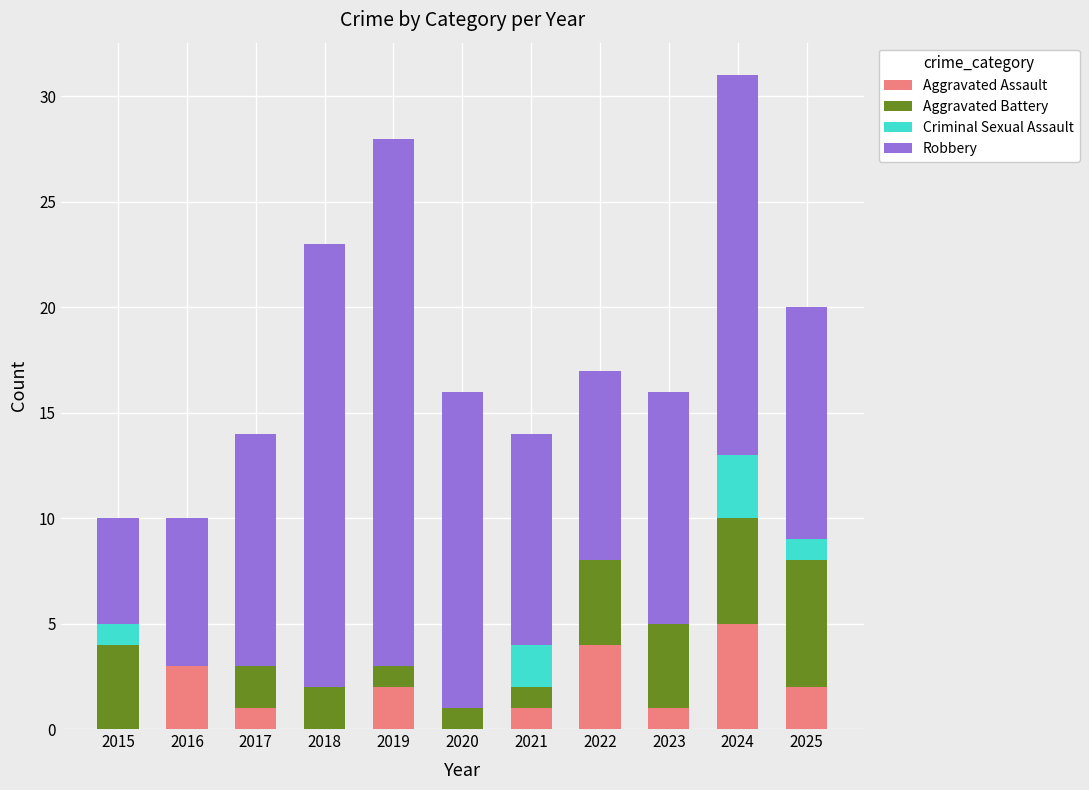

What is the total value across all series at 2023?

16